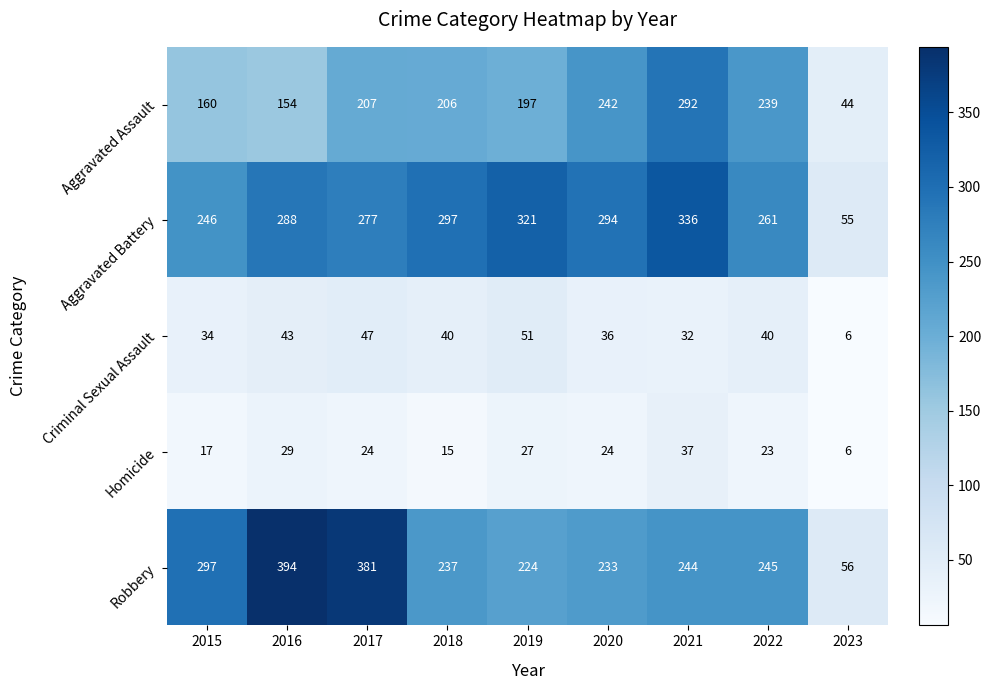

List the labels in order of Aggravated Battery value, largest first.

2021, 2019, 2018, 2020, 2016, 2017, 2022, 2015, 2023